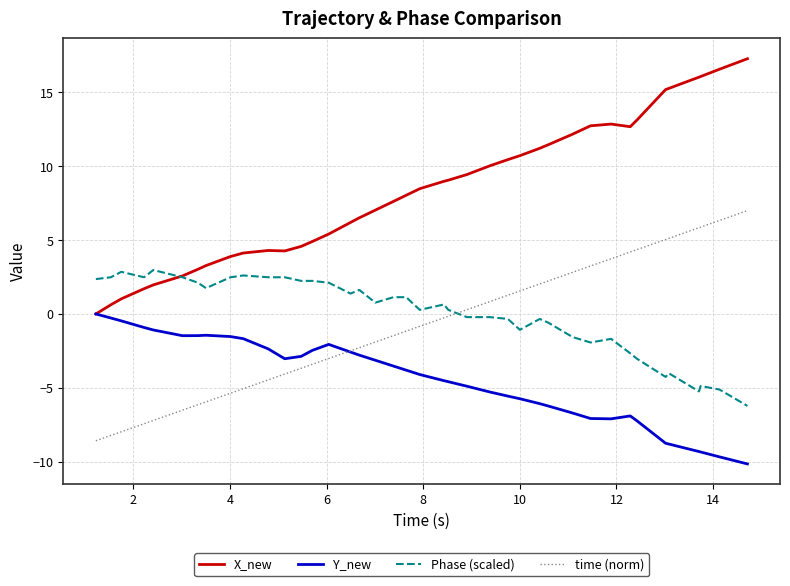

Which series has the widest spread of values?

X_new